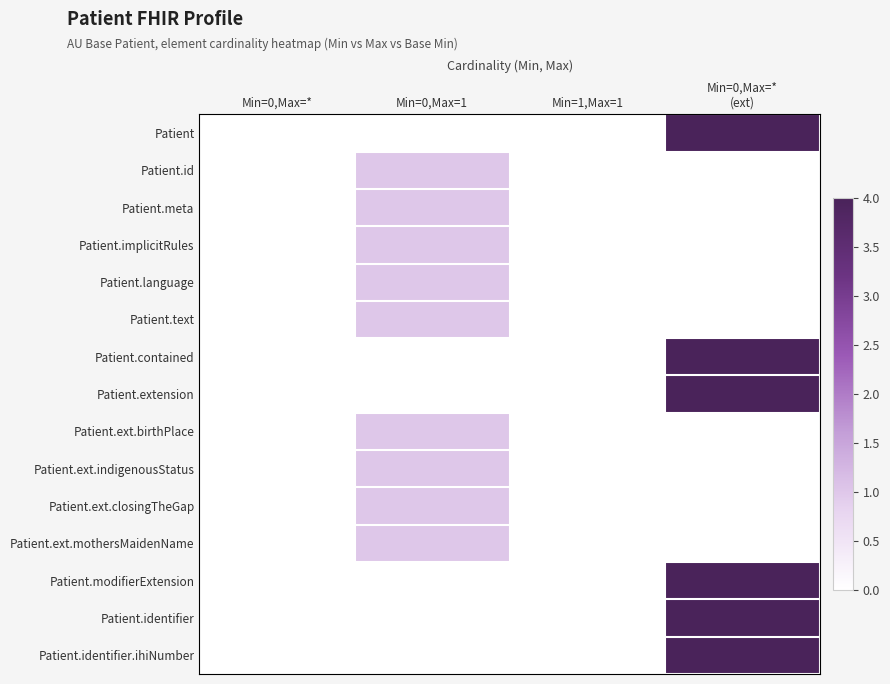

What is the spread (max minus min) of values at Min=0,Max=*
(ext)?

4